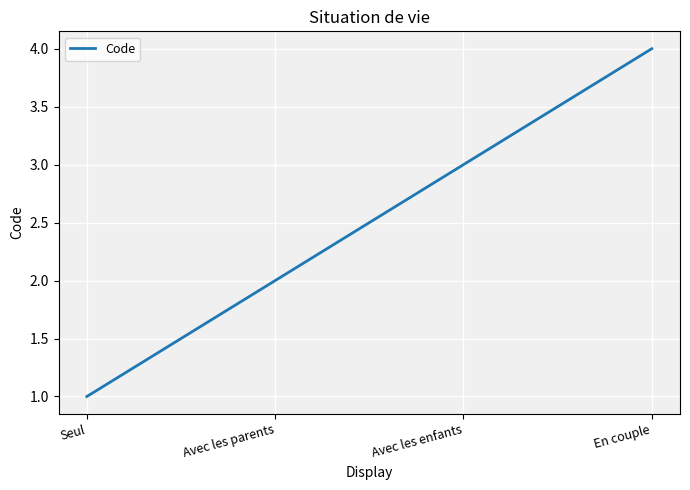

The chart shows a value of 5 at Avec les enfants. True or false?

False